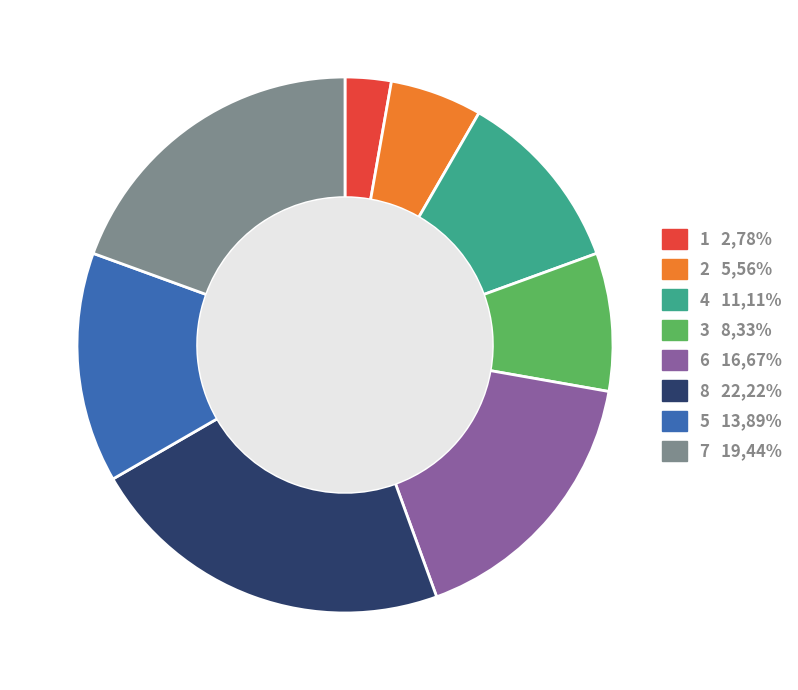

True or false: 3 accounts for 8% of the total.

True